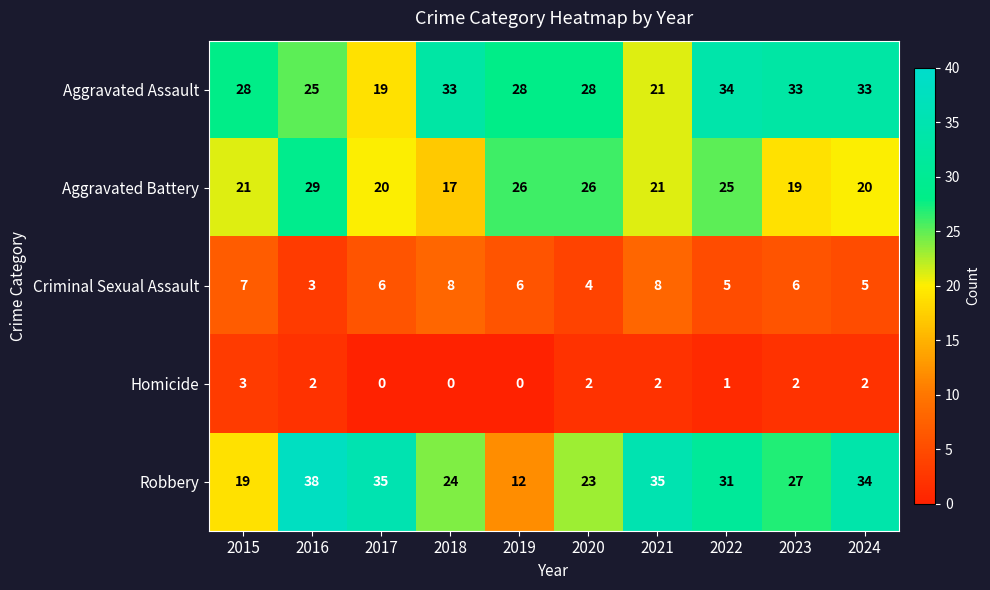

Which series has the widest spread of values?

Robbery